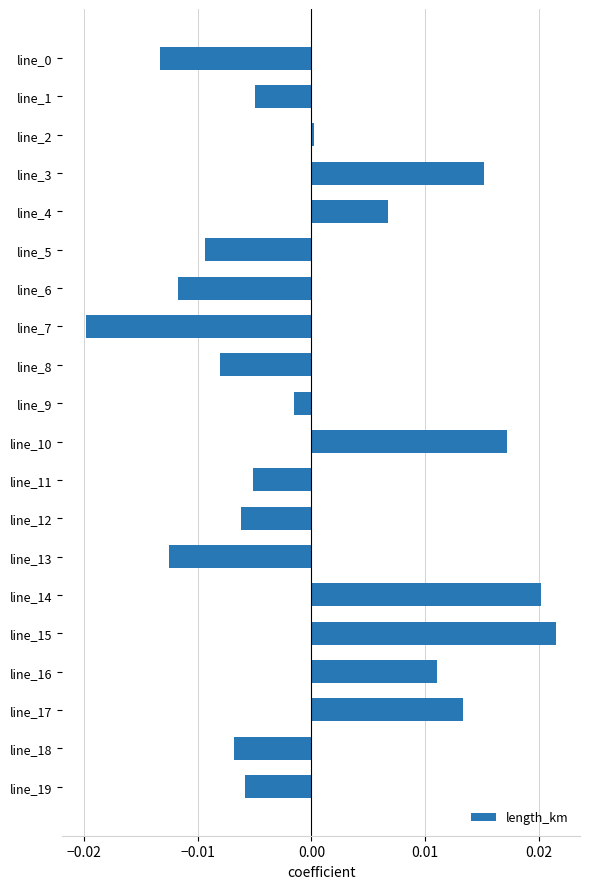

True or false: the data shows -0.0 at line_0.

True